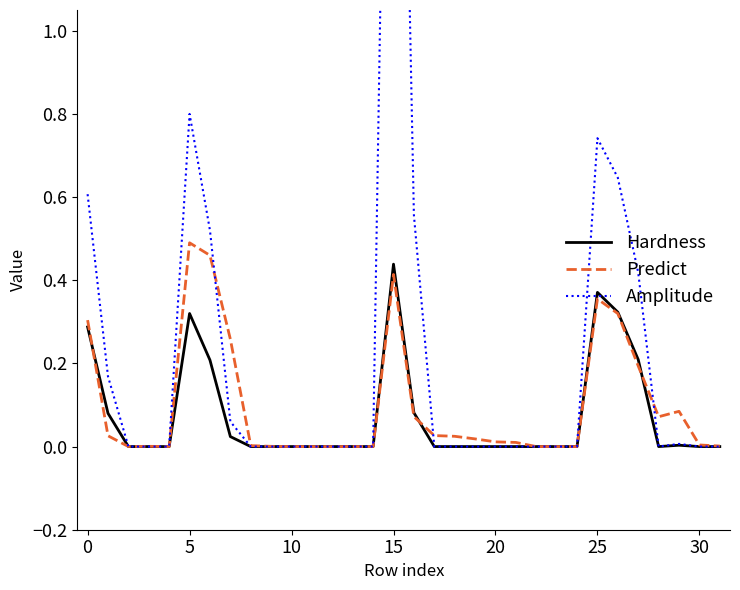

Which series ends up on top after the final intersection of Predict and Hardness?

Predict